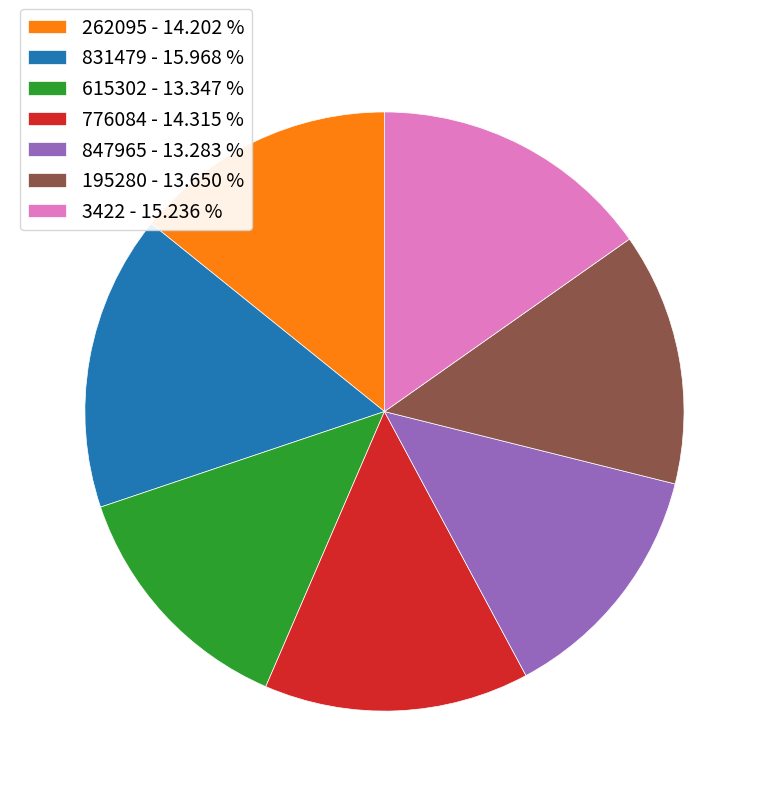

How many segments does this pie chart have?

7